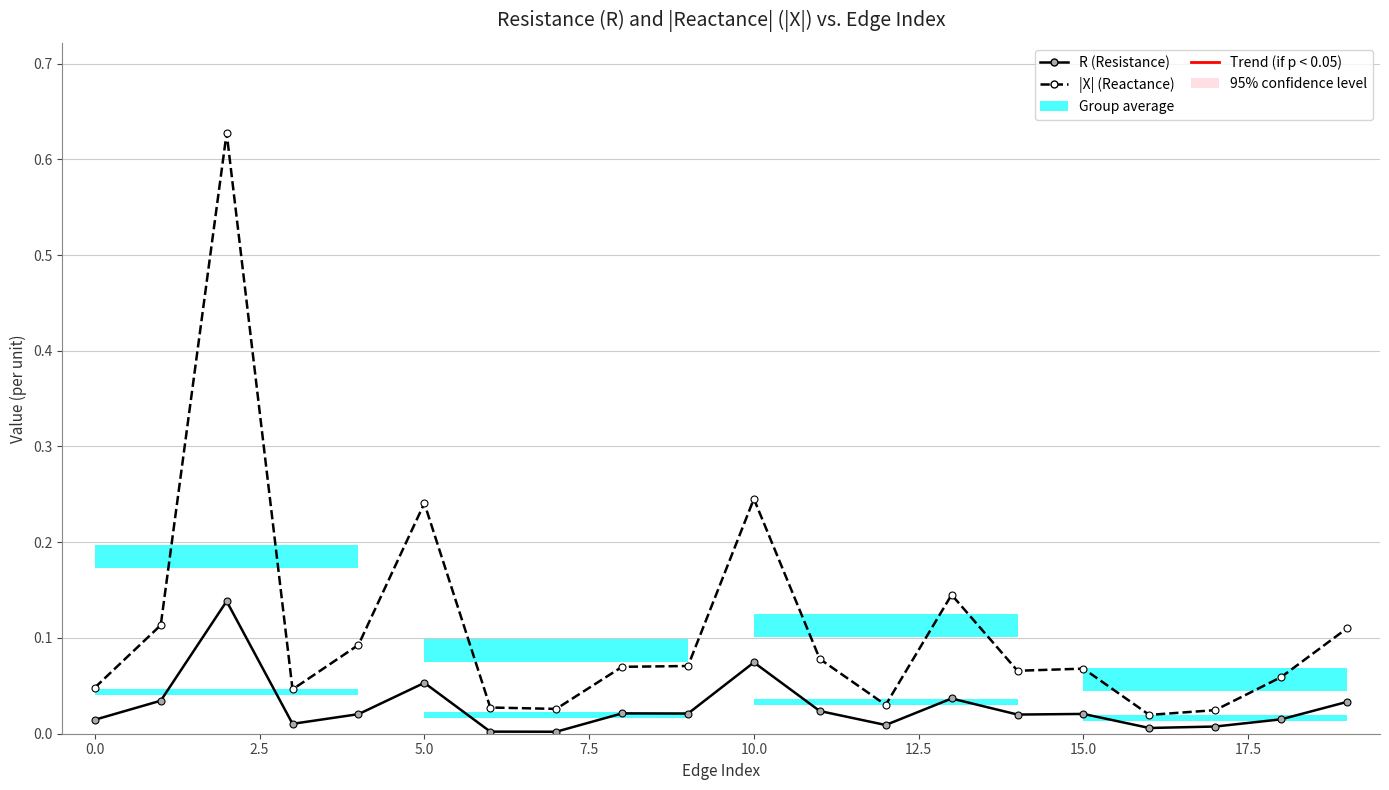

What is the difference between the second highest and second lowest values in the R (Resistance) series?

0.1